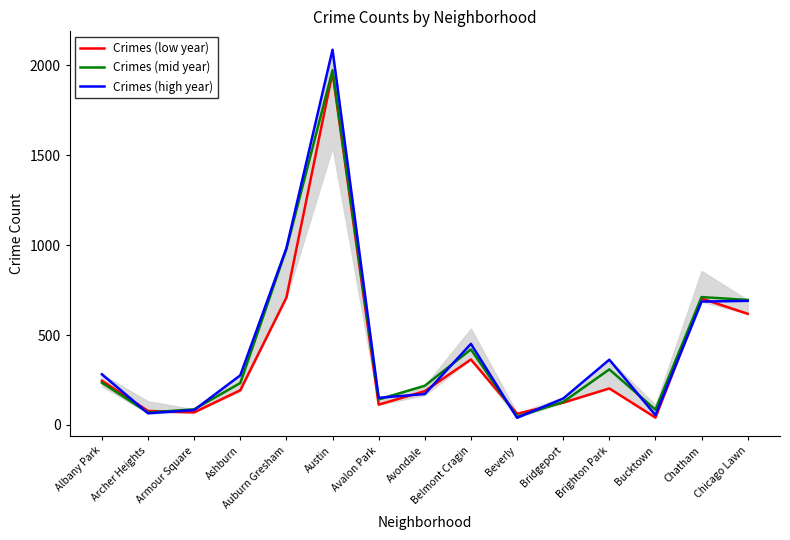

At which label is Crimes (high year) closest to 1063?

Auburn Gresham